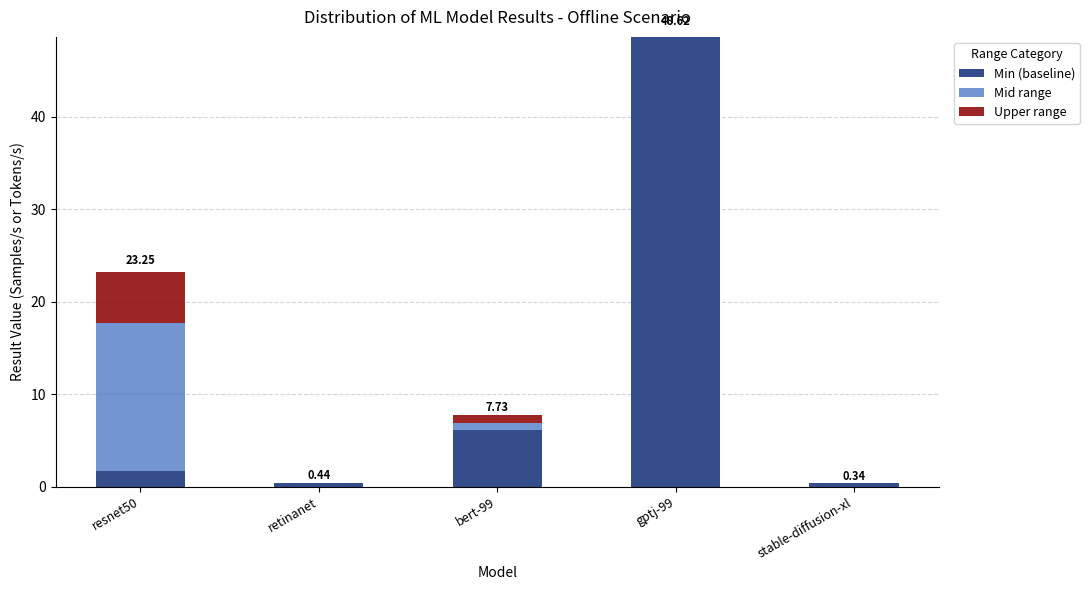

What is the total value across all series at resnet50?

23.3